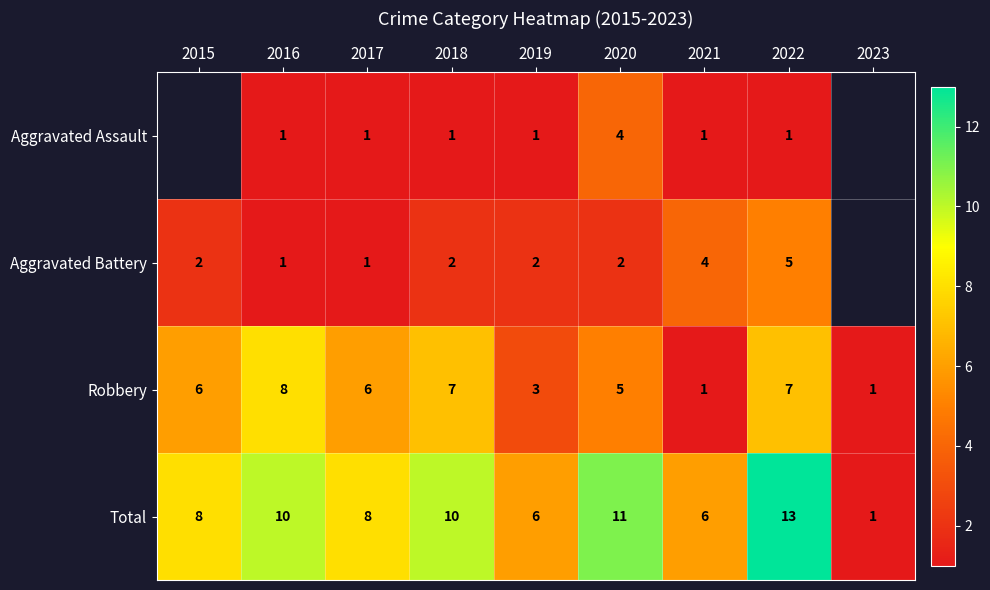

At which label is Robbery closest to 4?

2019